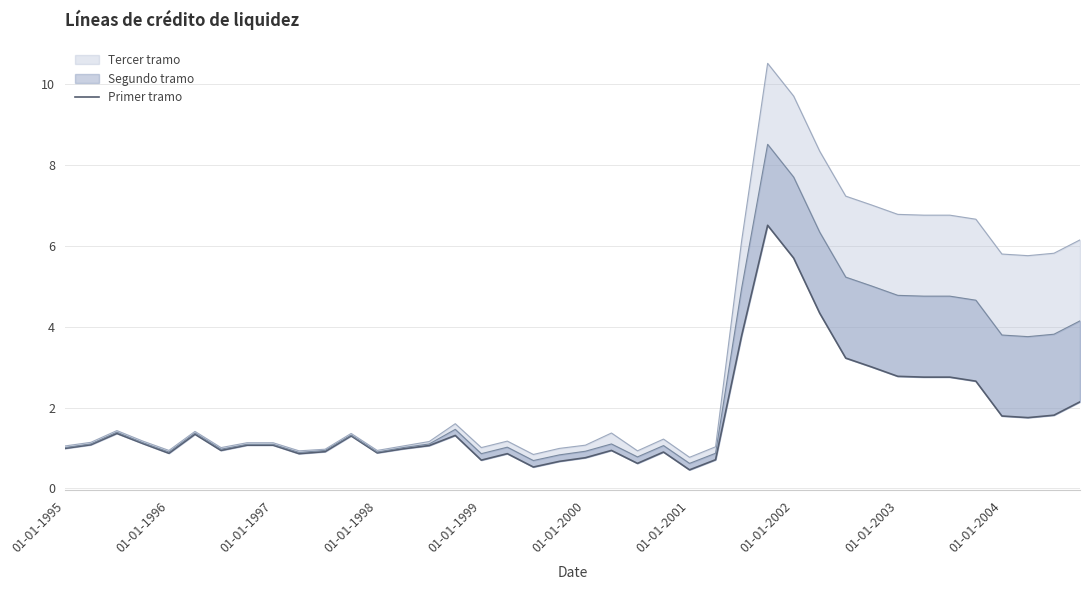

What position from the left is 30?

31